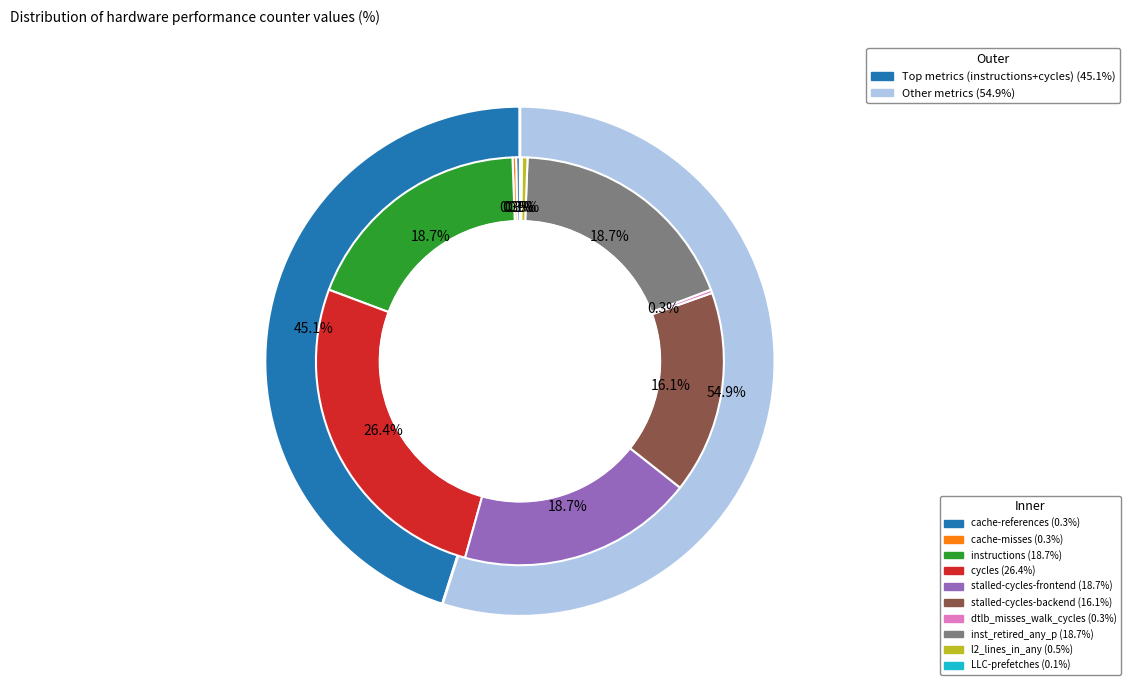

The LLC-prefetches slice represents 0% of the pie. True or false?

True